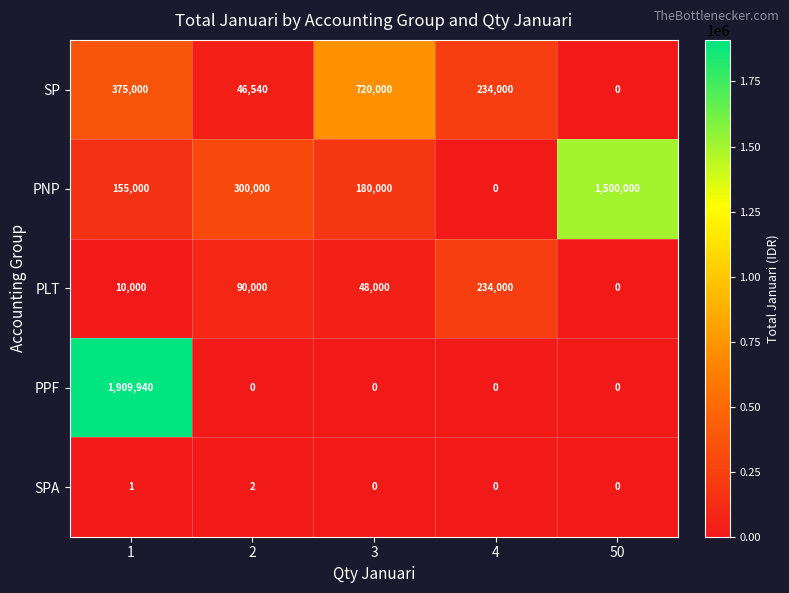

How many positive values does the SP series have?

4